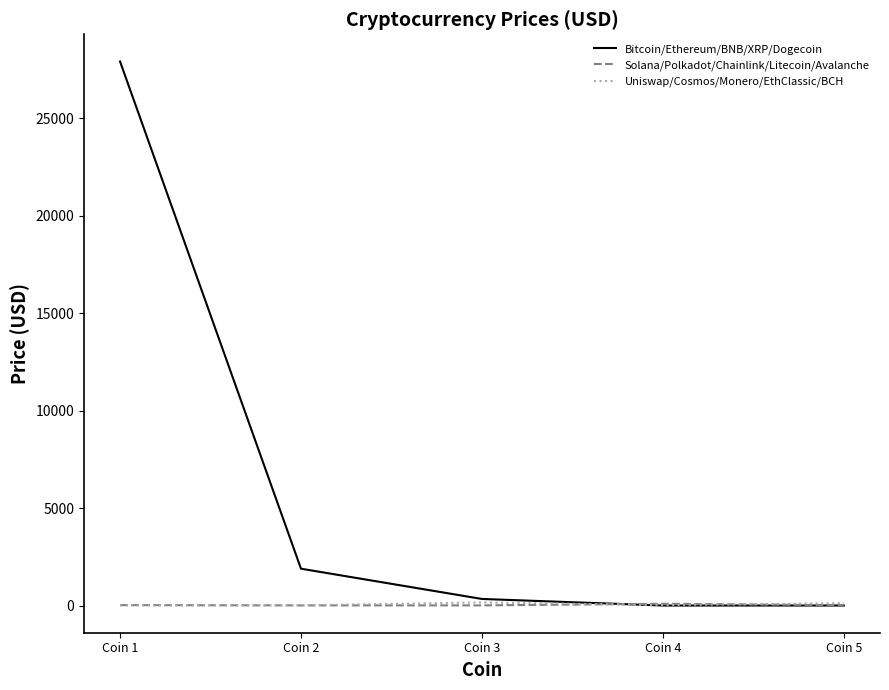

At which category does the chart reach its peak across all series?

Coin 1